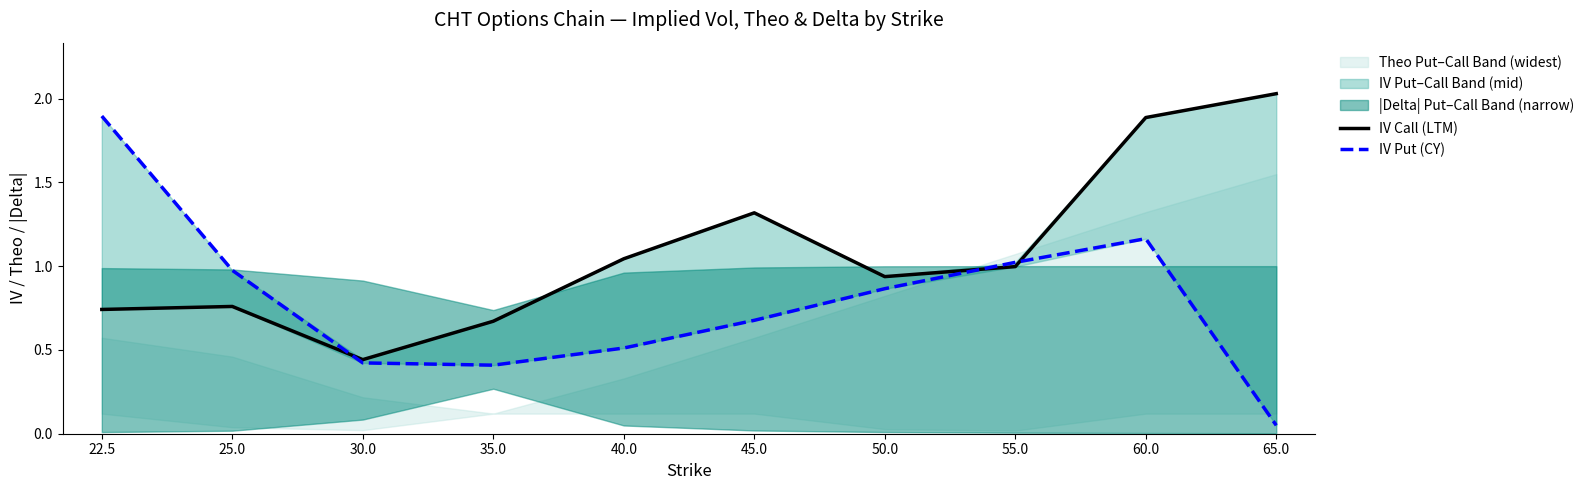

The value of IV Put (CY) at 25.0 is 1.0. True or false?

True